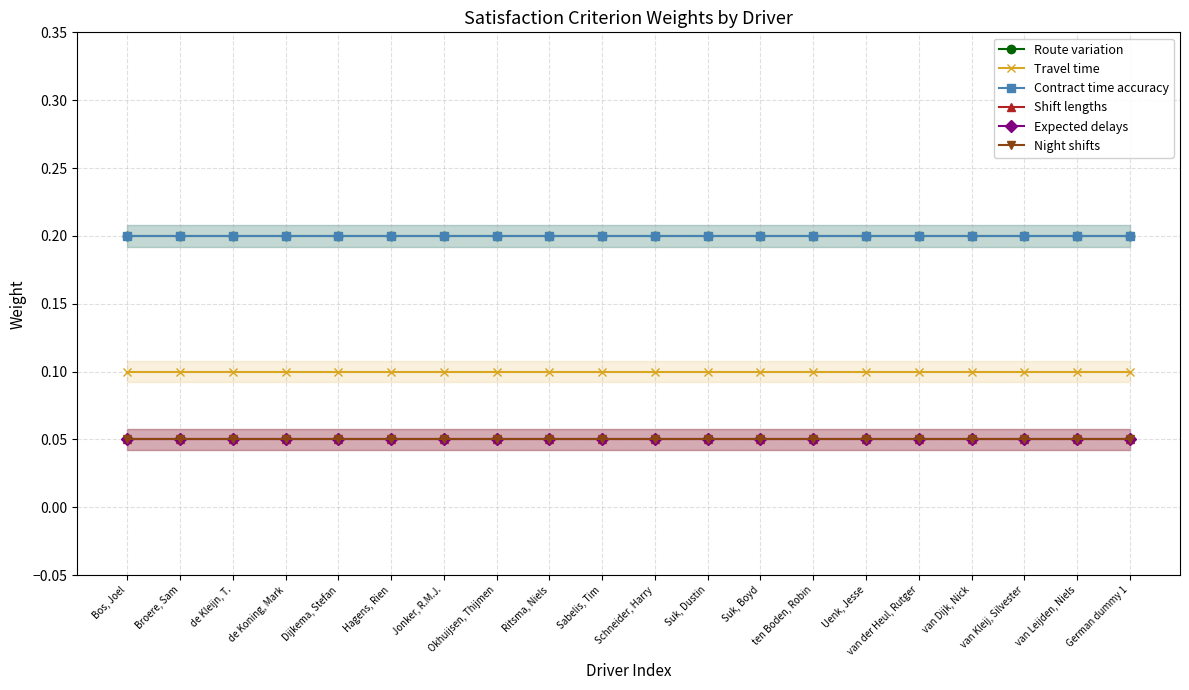

What position from the left is Suk, Dustin?

12